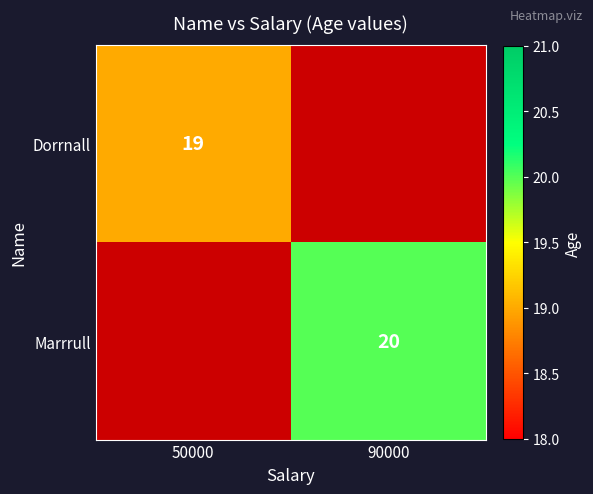

Is the value of Marrrull at 90000 greater than the value of Dorrnall at 50000?

Yes